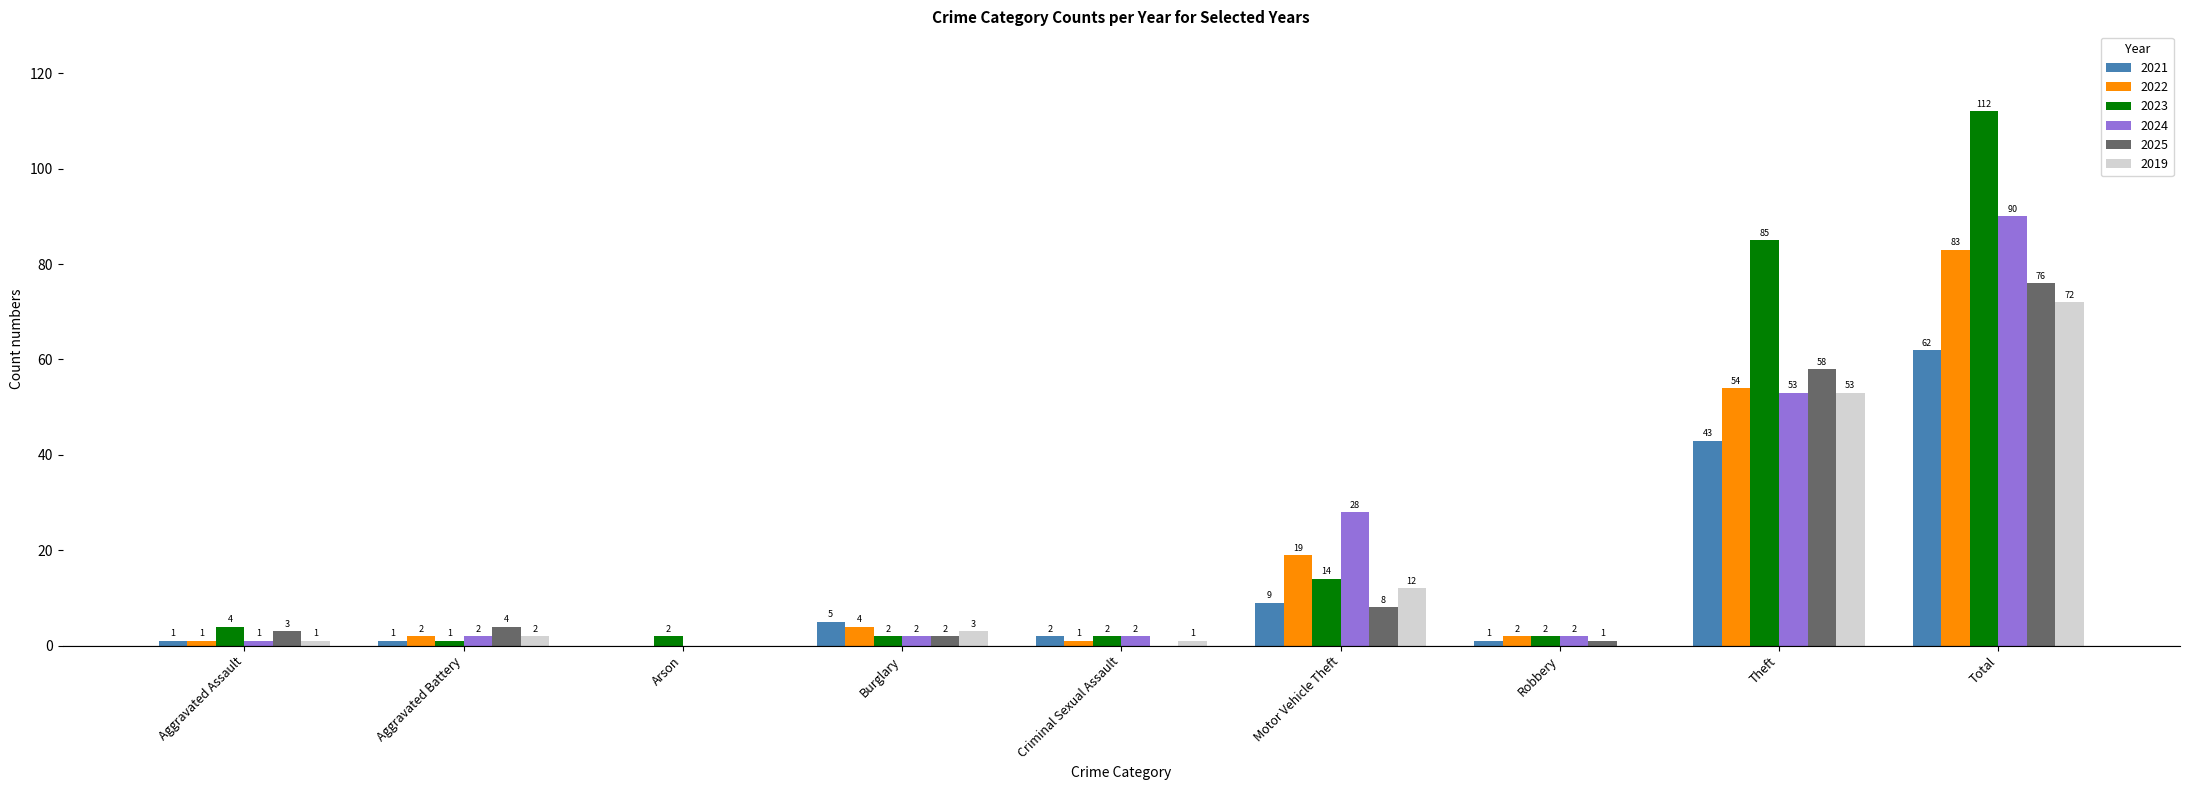

What is the difference between the 2025 values at Aggravated Battery and Motor Vehicle Theft?

4